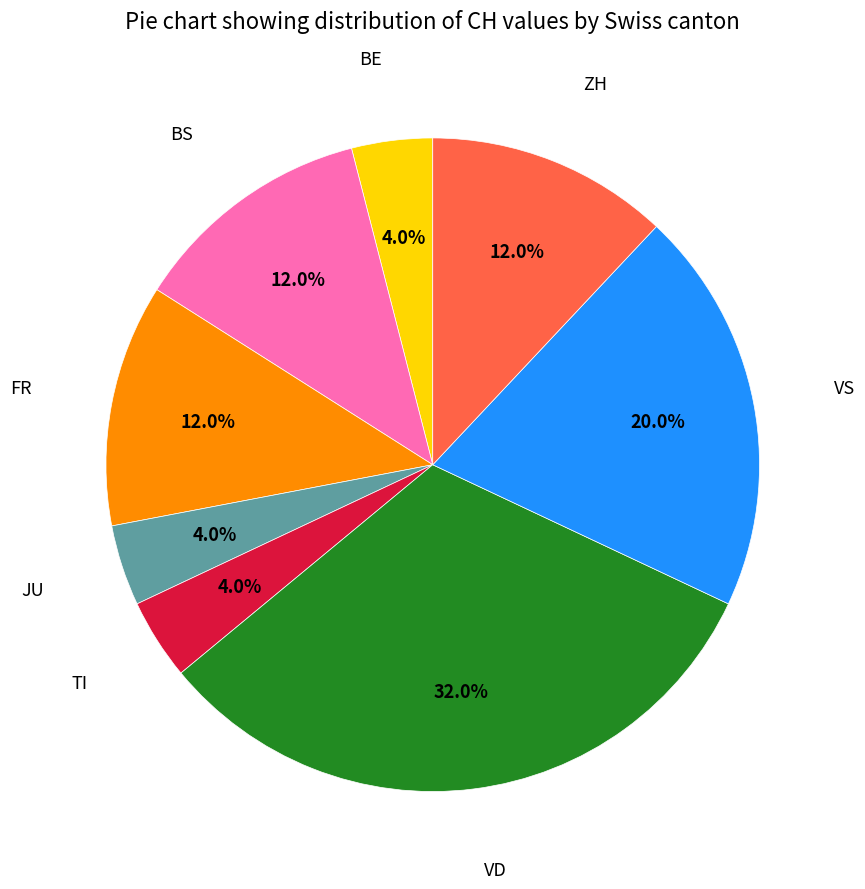

Does any single category account for the majority?

No